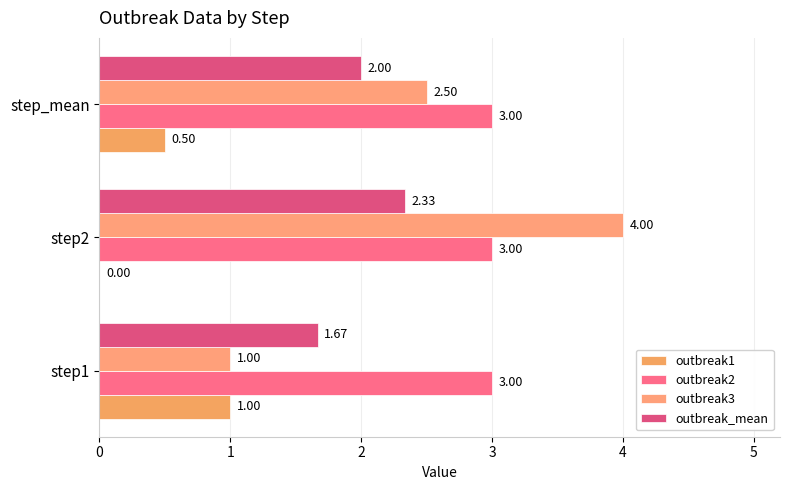

How many data points does each series have?

3